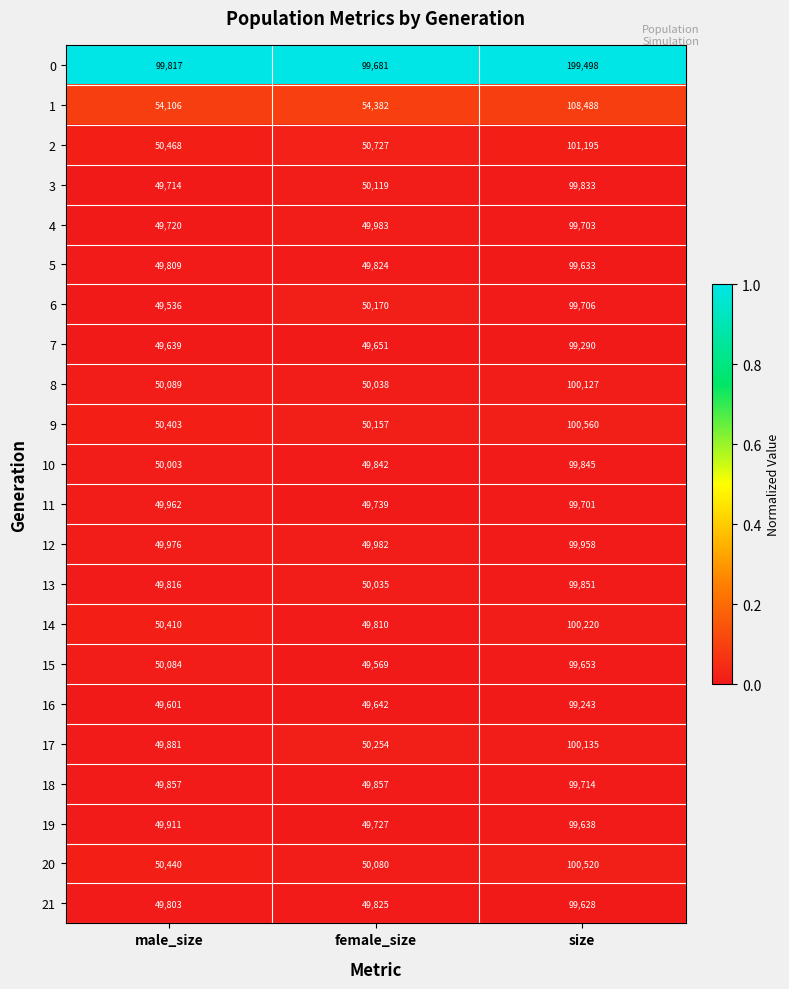

How many data points in 8 are less than 50089?

1